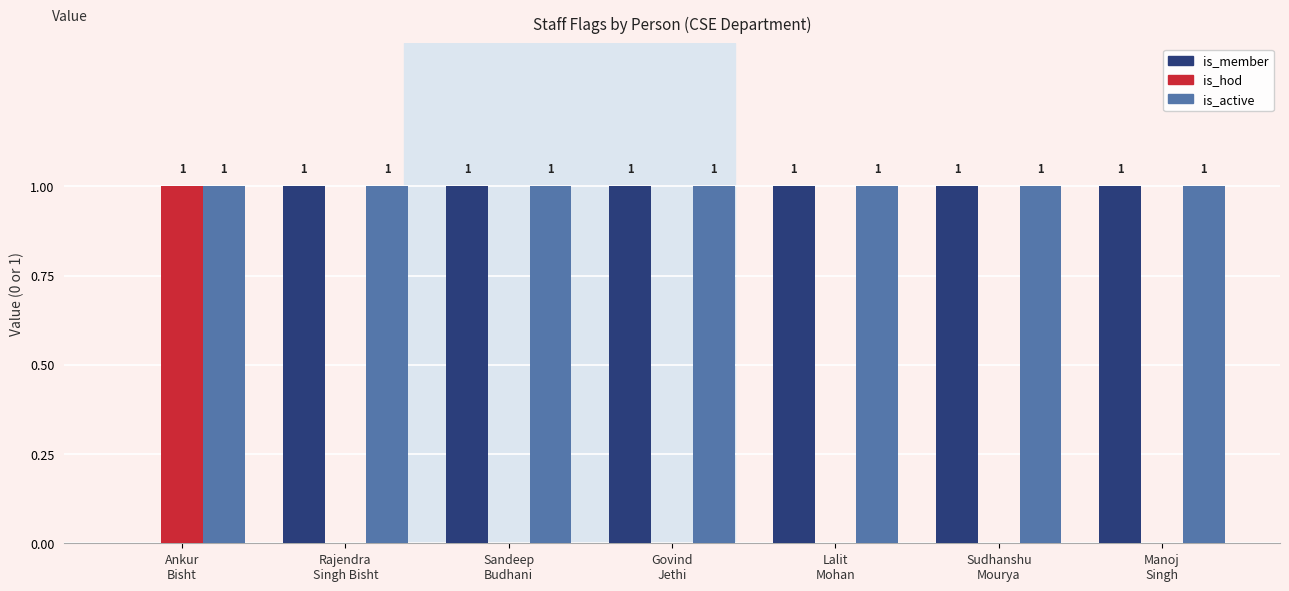

How many is_member values are between 1 and 2?

6